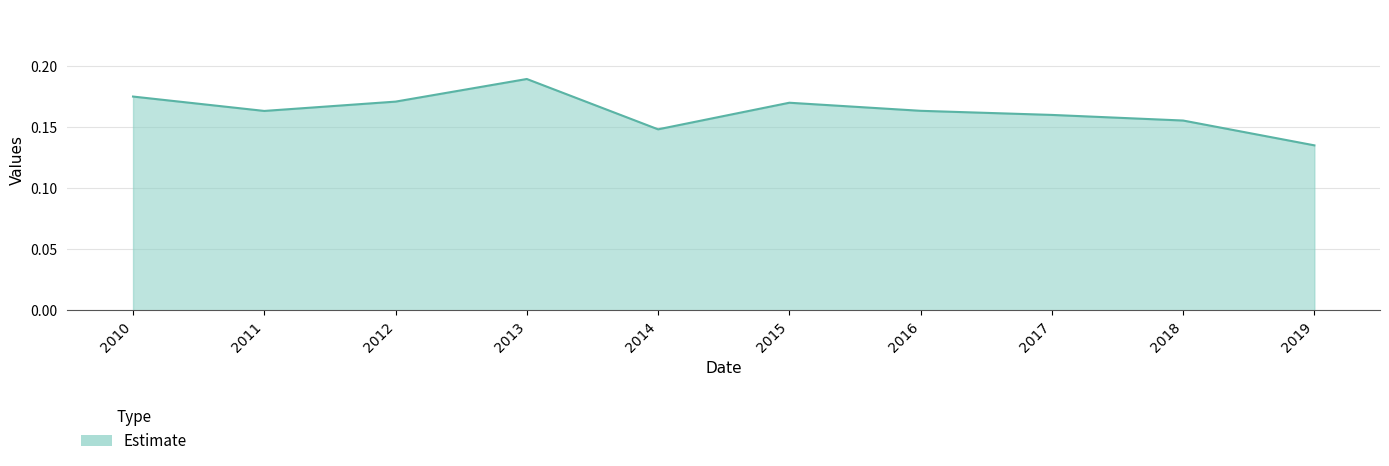

True or false: the data shows 0.1 at 2010.

False